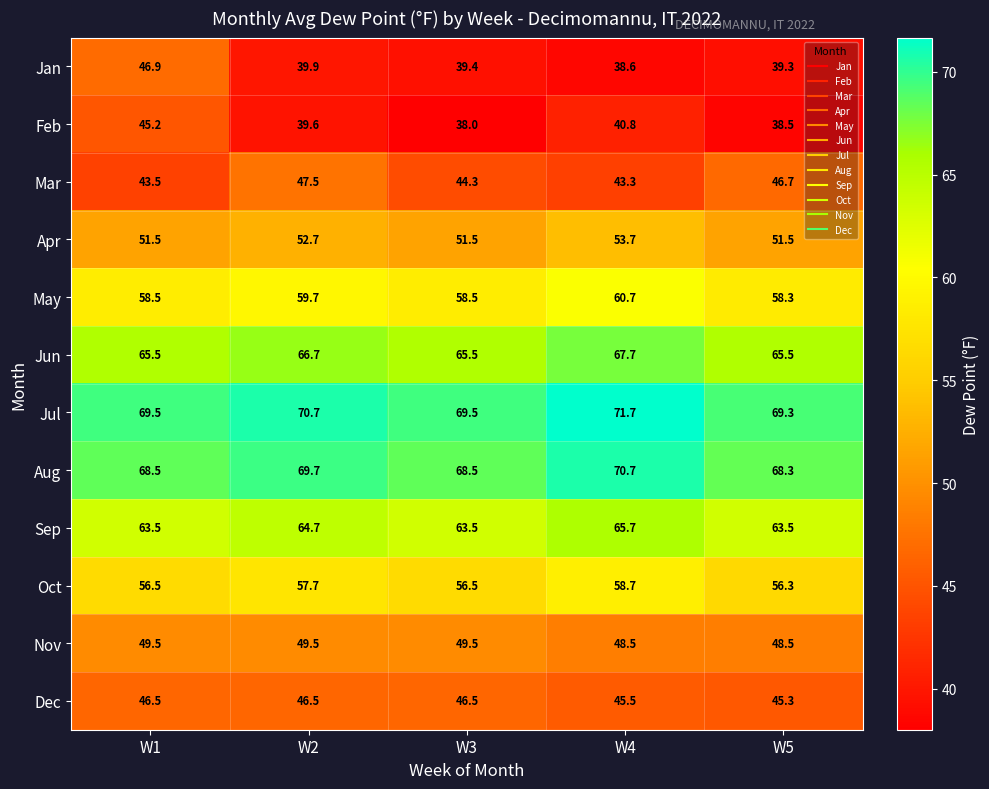

What is the difference between the highest and lowest values at W2?

31.1